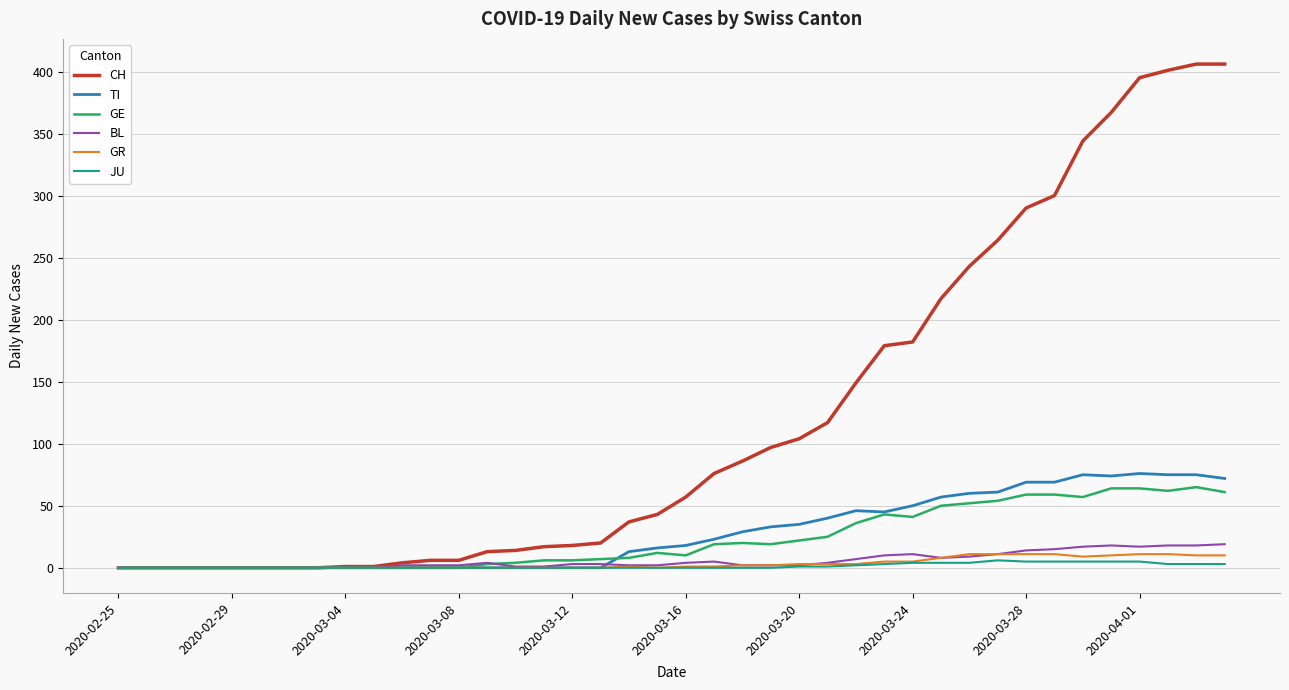

Rank the series by their maximum value, from highest to lowest.

CH, TI, GE, BL, GR, JU